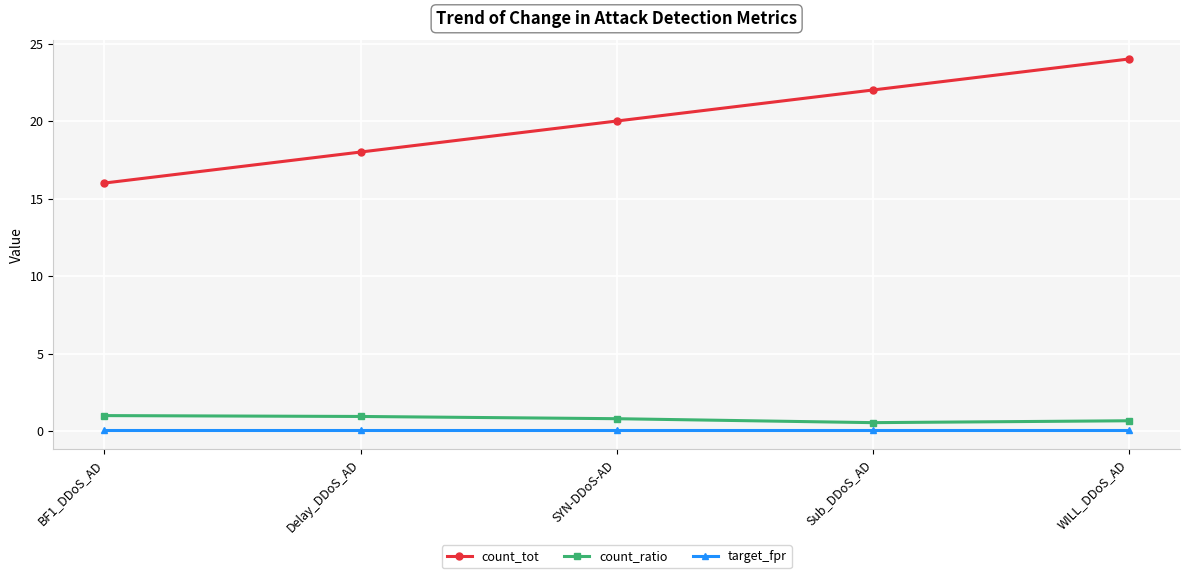

What is the label of the 3rd point from the right?

SYN-DDoS-AD